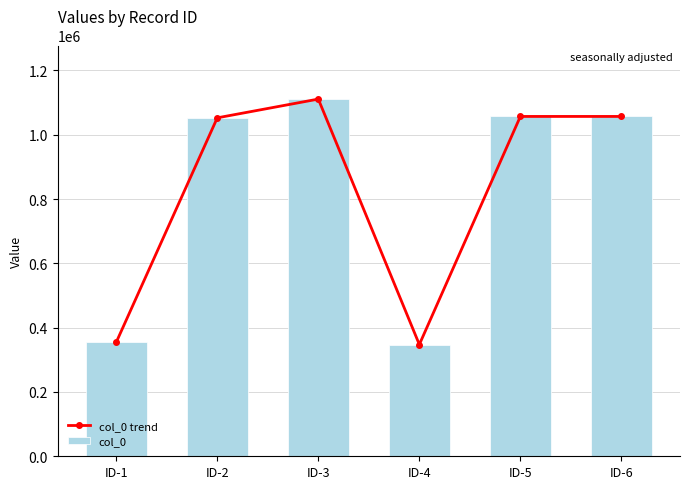

Rank the series by their maximum value, from lowest to highest.

col_0 trend, col_0